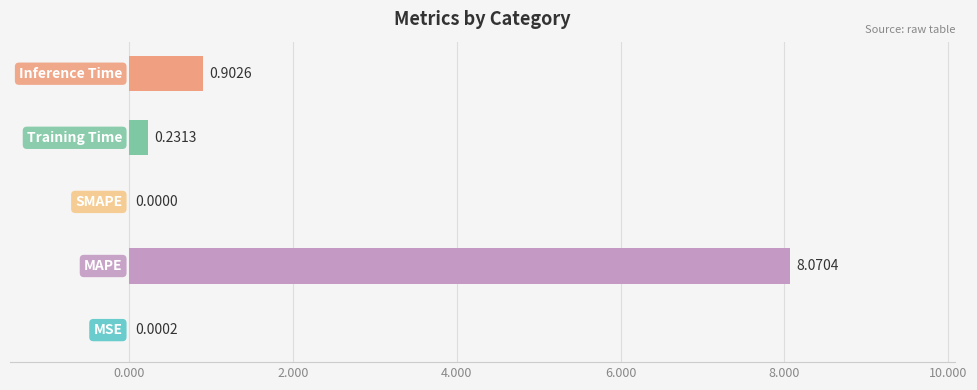

What is the sum of all values?

9.2